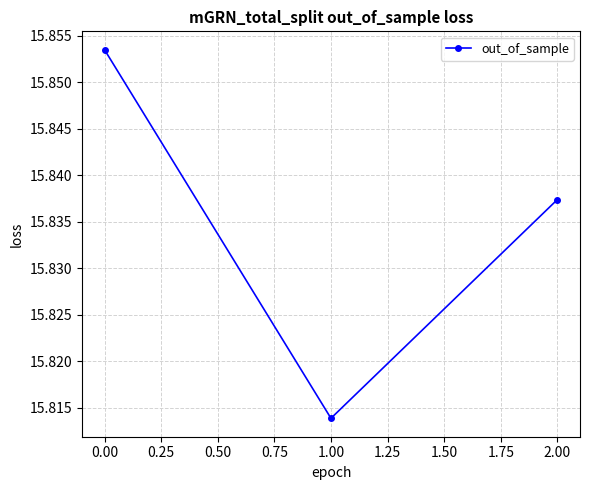

What is the sum of all values?

47.5